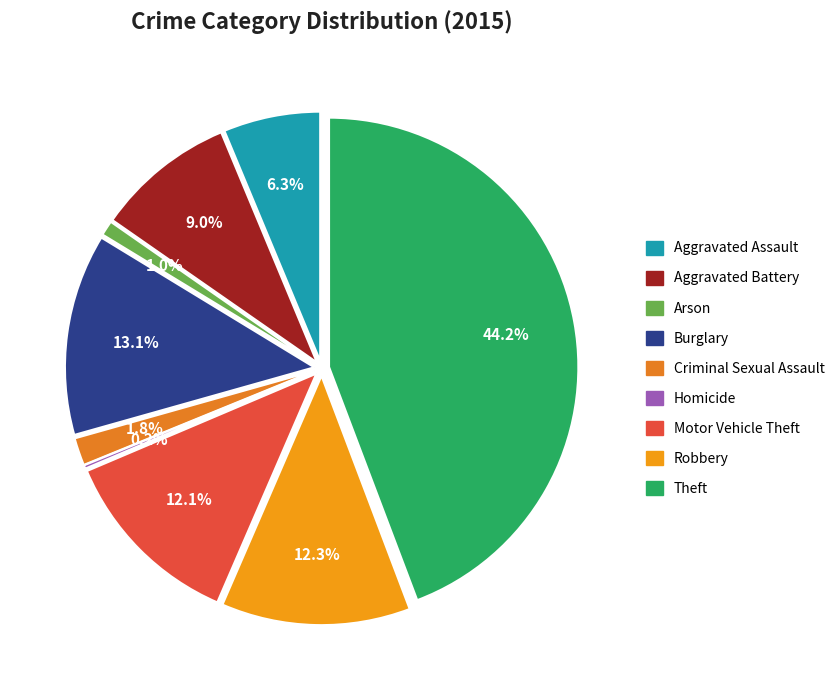

What percentage is the Theft slice, to the nearest percent?

44%